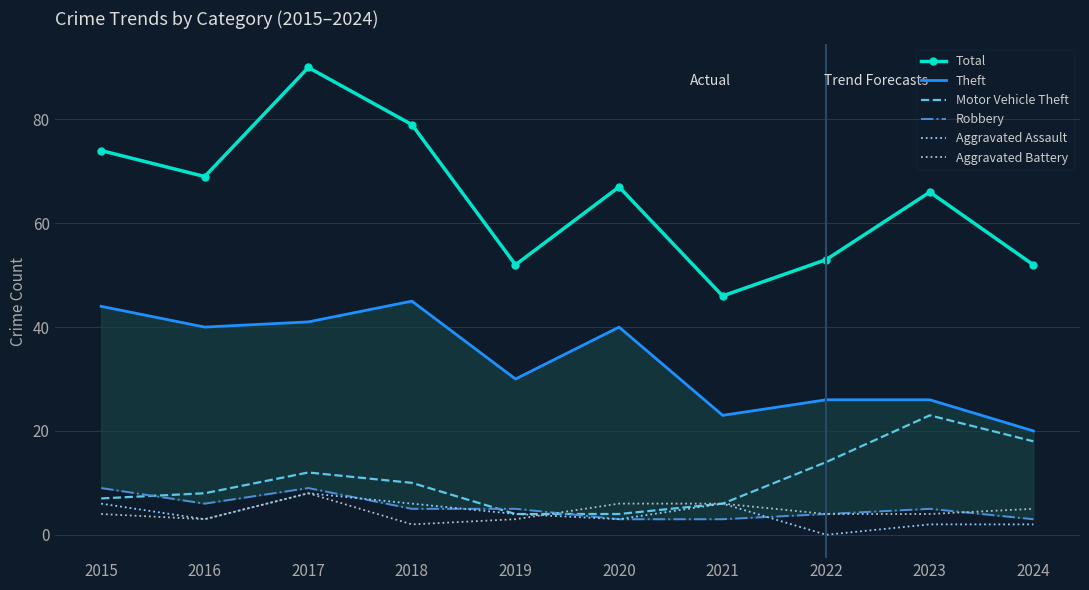

What is the value of the Motor Vehicle Theft point at the 7th from the left?

6